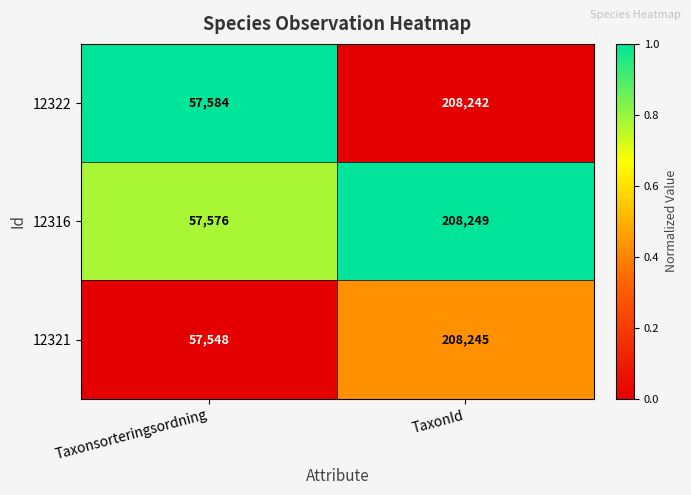

Reading right to left, what are all the values shown in this chart?

12322: TaxonId=208242	Taxonsorteringsordning=57584
12316: TaxonId=208249	Taxonsorteringsordning=57576
12321: TaxonId=208245	Taxonsorteringsordning=57548